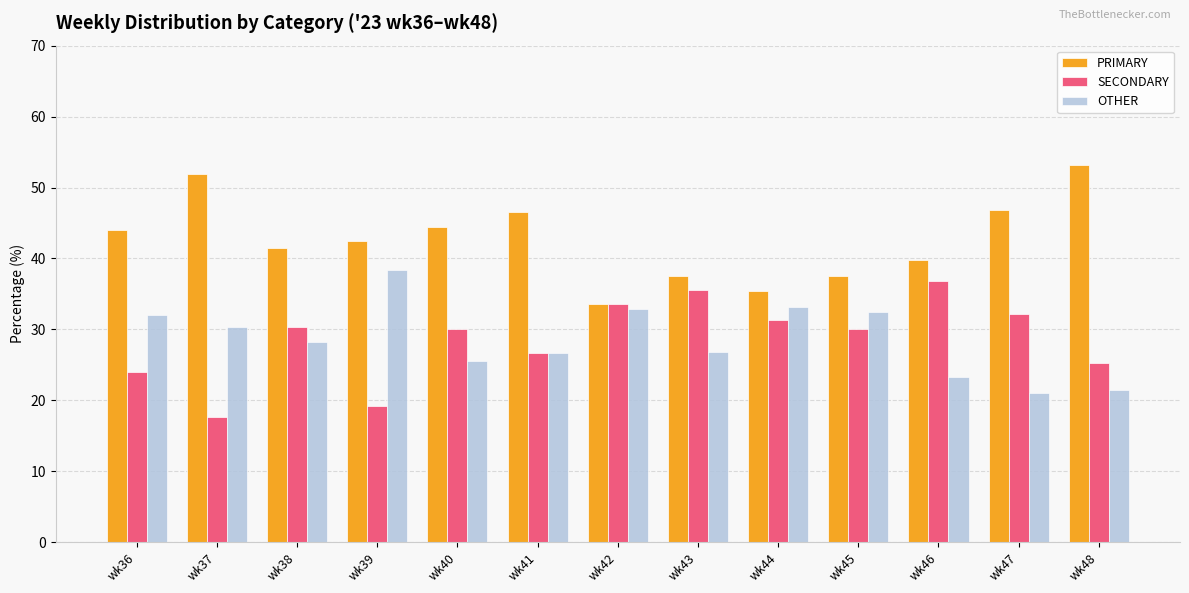

What is the difference between the PRIMARY values at wk45 and wk42?

4.0